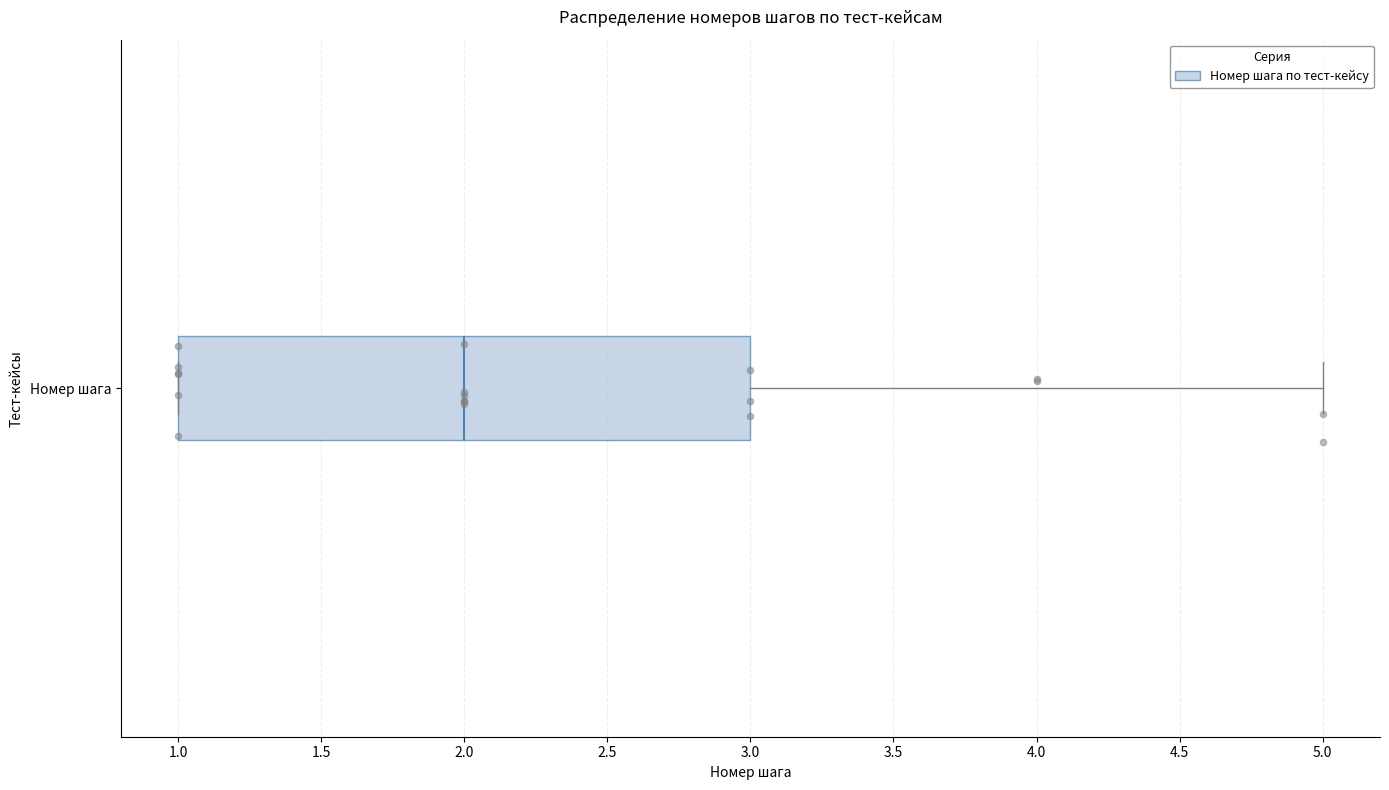

Where is the left edge of the box for Номер шага on the x-axis? The values are not printed on the chart, so give them approximately, as read against the axis.

1